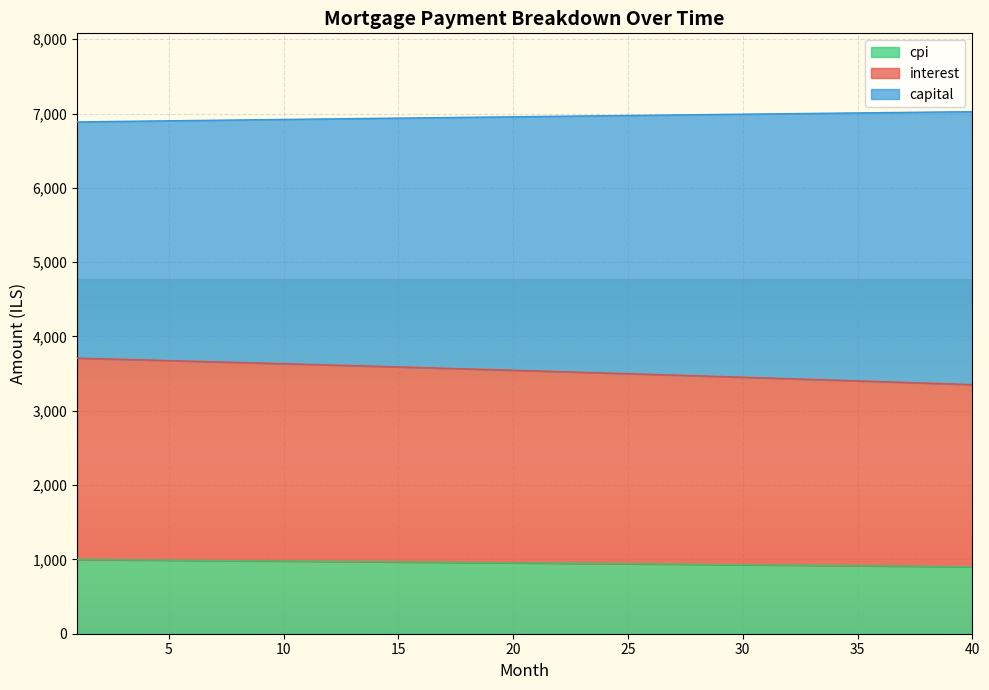

What is the maximum value for cpi?

997.8